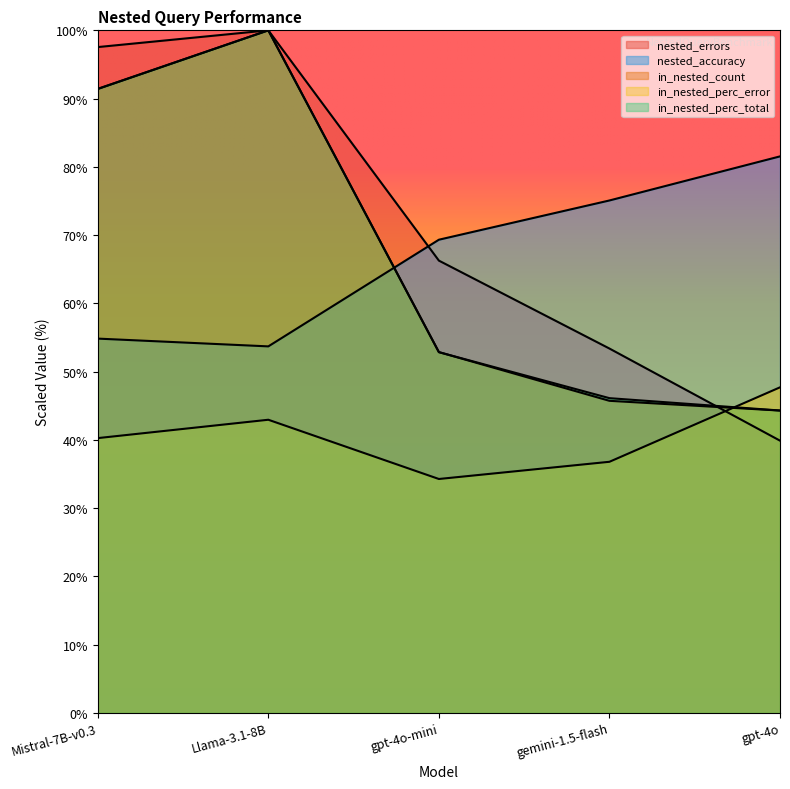

True or false: nested_accuracy has a value of 13.2 at Mistral-7B-v0.3.

False